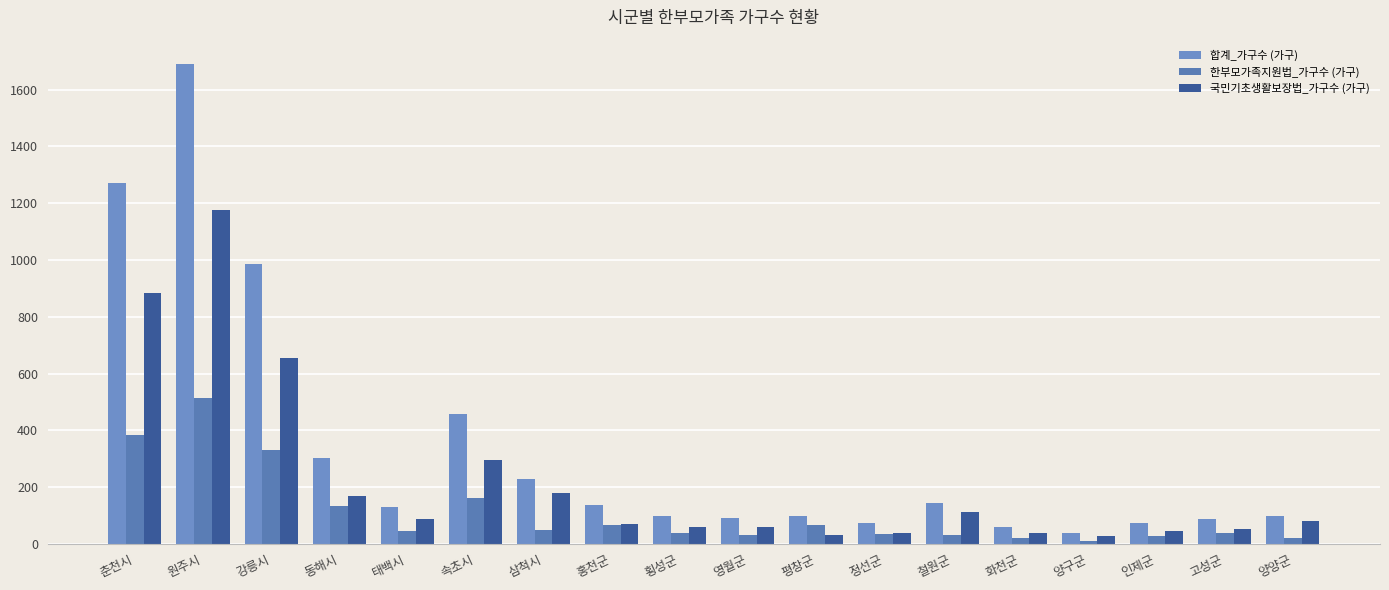

At which label is 한부모가족지원법_가구수 (가구) closest to 262?

강릉시